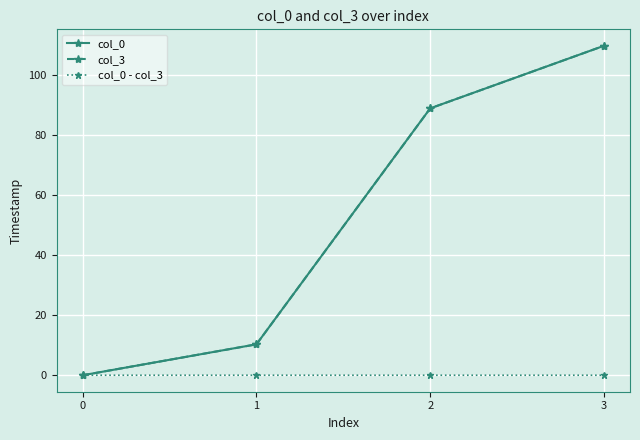

True or false: col_0 - col_3 has more than 1 interior local peaks.

False